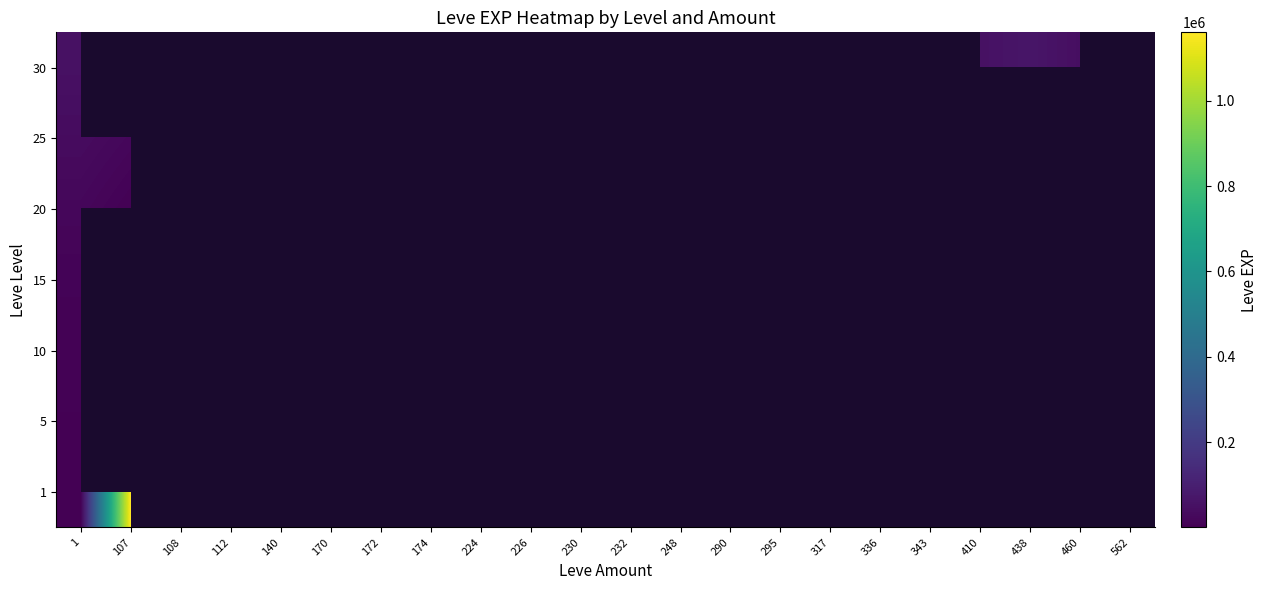

At which category is the sum across all series the highest?

1